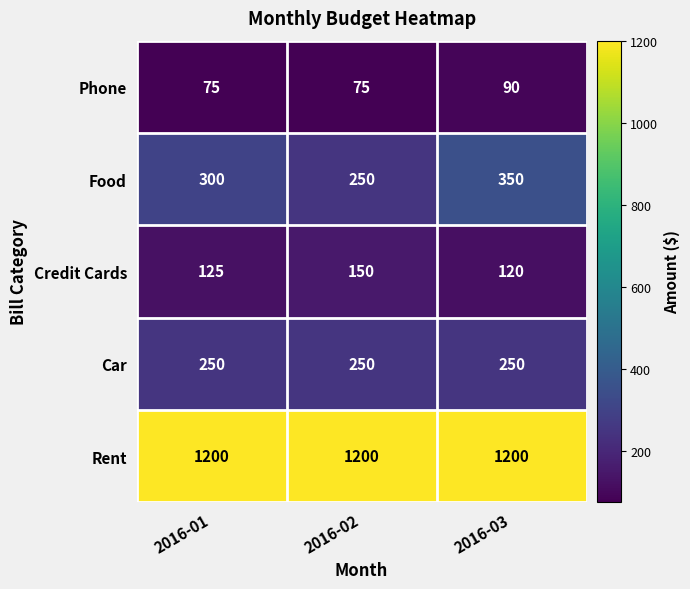

Reading right to left, list all the values displayed in this chart.

Phone: 2016-03=90	2016-02=75	2016-01=75
Food: 2016-03=350	2016-02=250	2016-01=300
Credit Cards: 2016-03=120	2016-02=150	2016-01=125
Car: 2016-03=250	2016-02=250	2016-01=250
Rent: 2016-03=1200	2016-02=1200	2016-01=1200